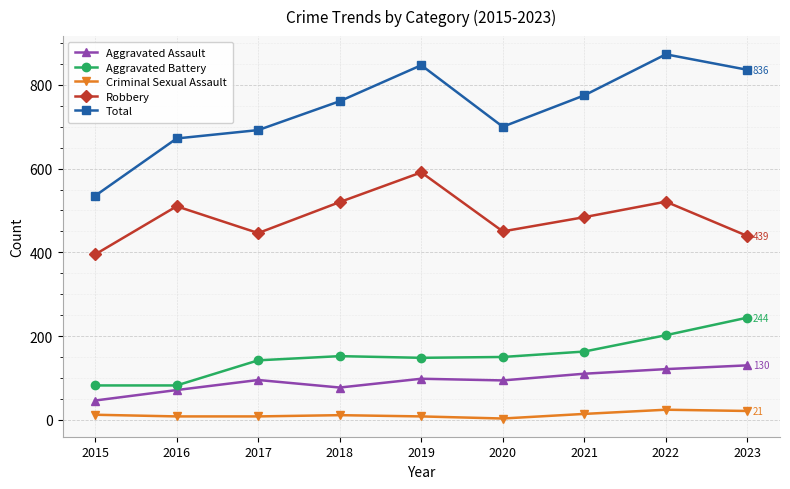

Between 2015 and 2019, which series saw the biggest shift?

Total